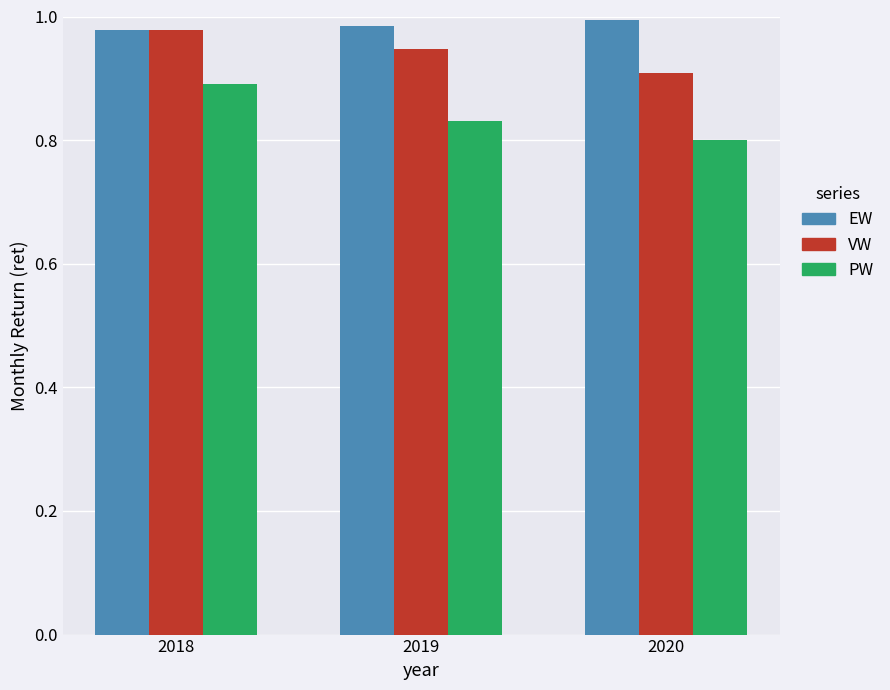

The PW series shows 0.3 at 2018. True or false?

False